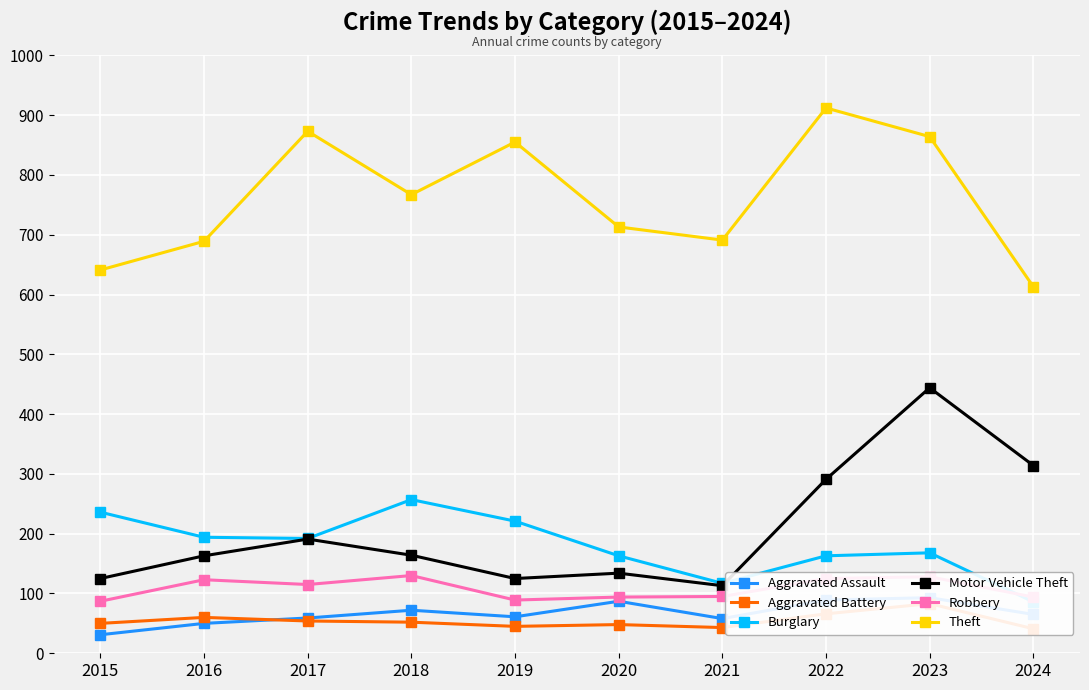

Between 2015 and 2021, which series saw the biggest shift?

Burglary